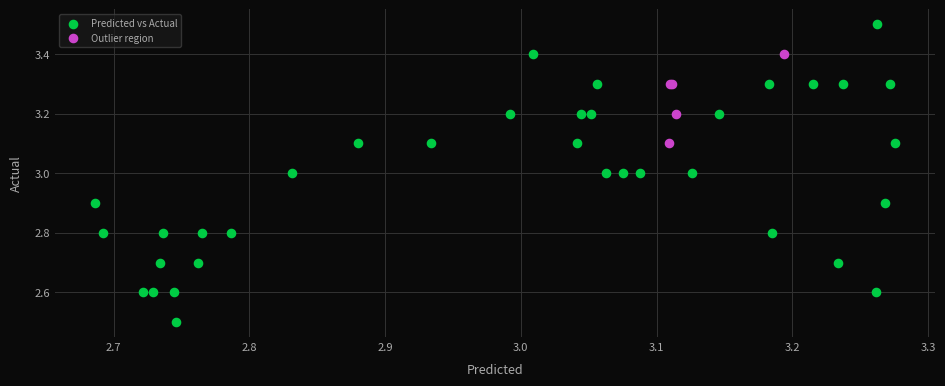

Which series contains the lowest Y value?

Predicted vs Actual